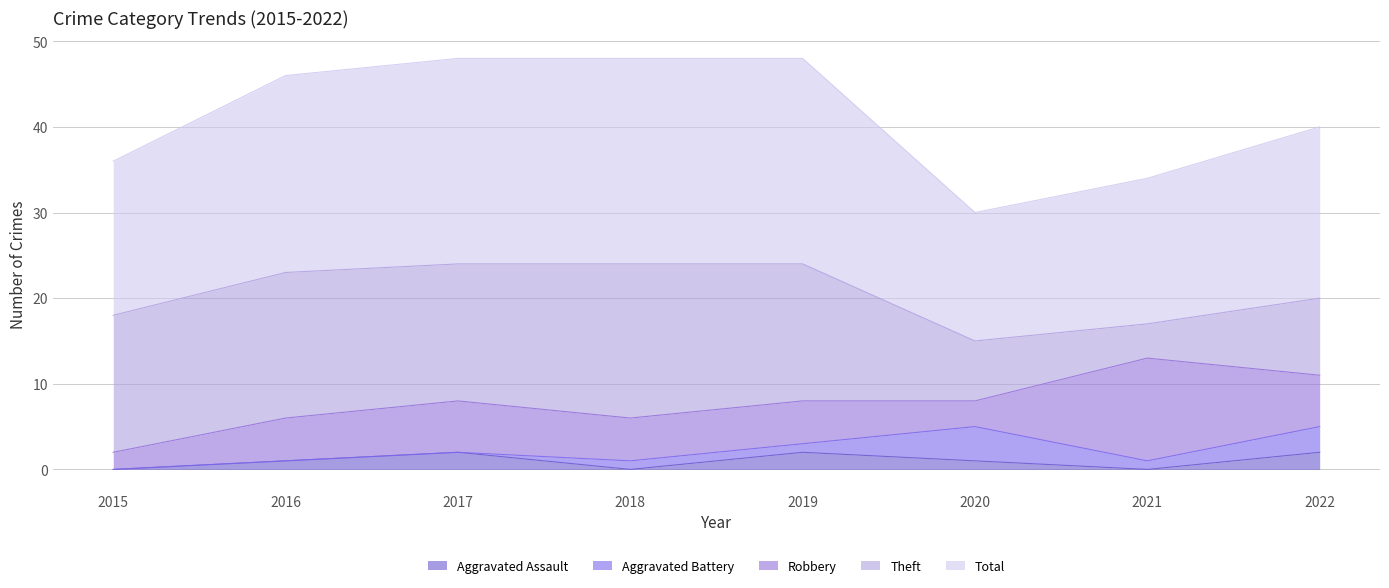

How many values in the Total series exceed 23?

3